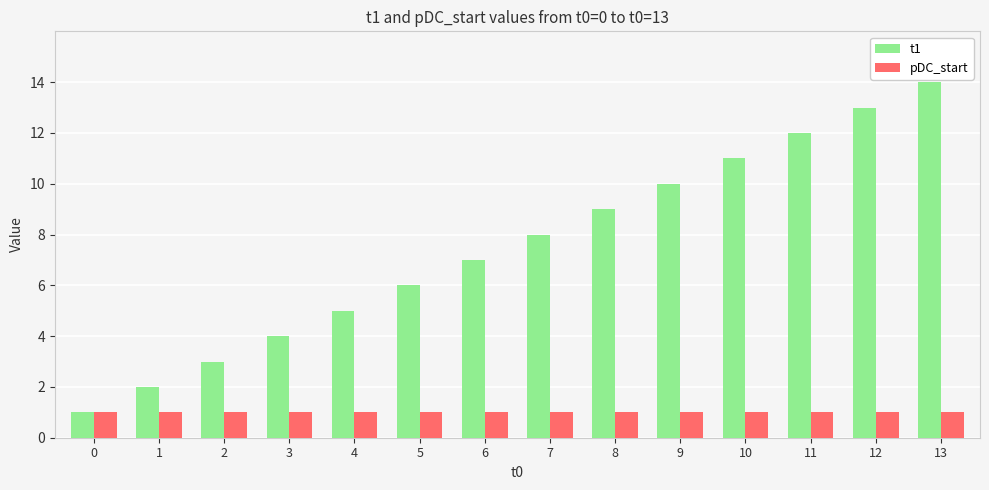

Rank the categories by t1 value from lowest to highest.

0, 1, 2, 3, 4, 5, 6, 7, 8, 9, 10, 11, 12, 13